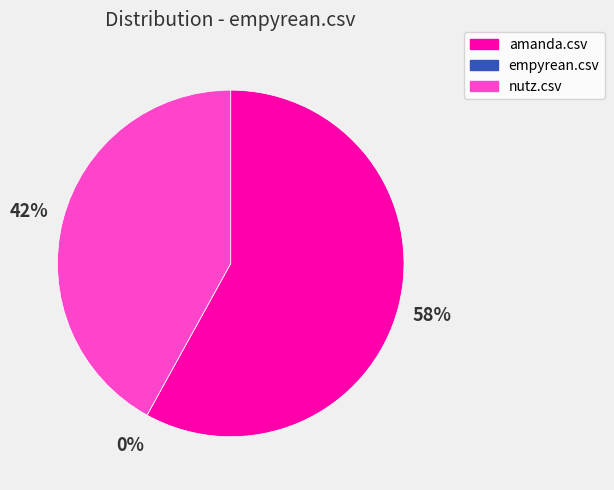

Does any single category account for the majority?

Yes